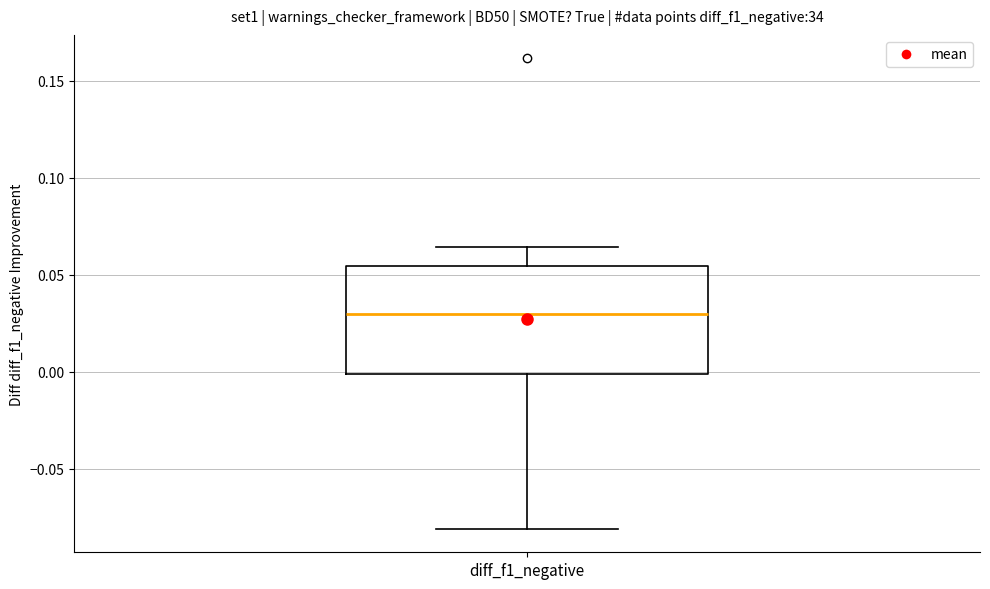

Read this box plot against the y-axis: the position of the median line, the range covered by the box, and the ends of both whiskers. The values are not printed on the chart, so give them approximately, as read against the axis.

median 0.030, box 0.000 to 0.055, whiskers -0.080 to 0.065